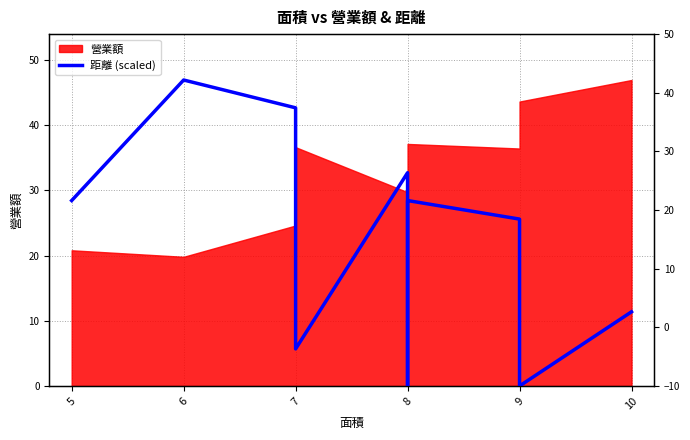

The value at 8 is 45.3. True or false?

False